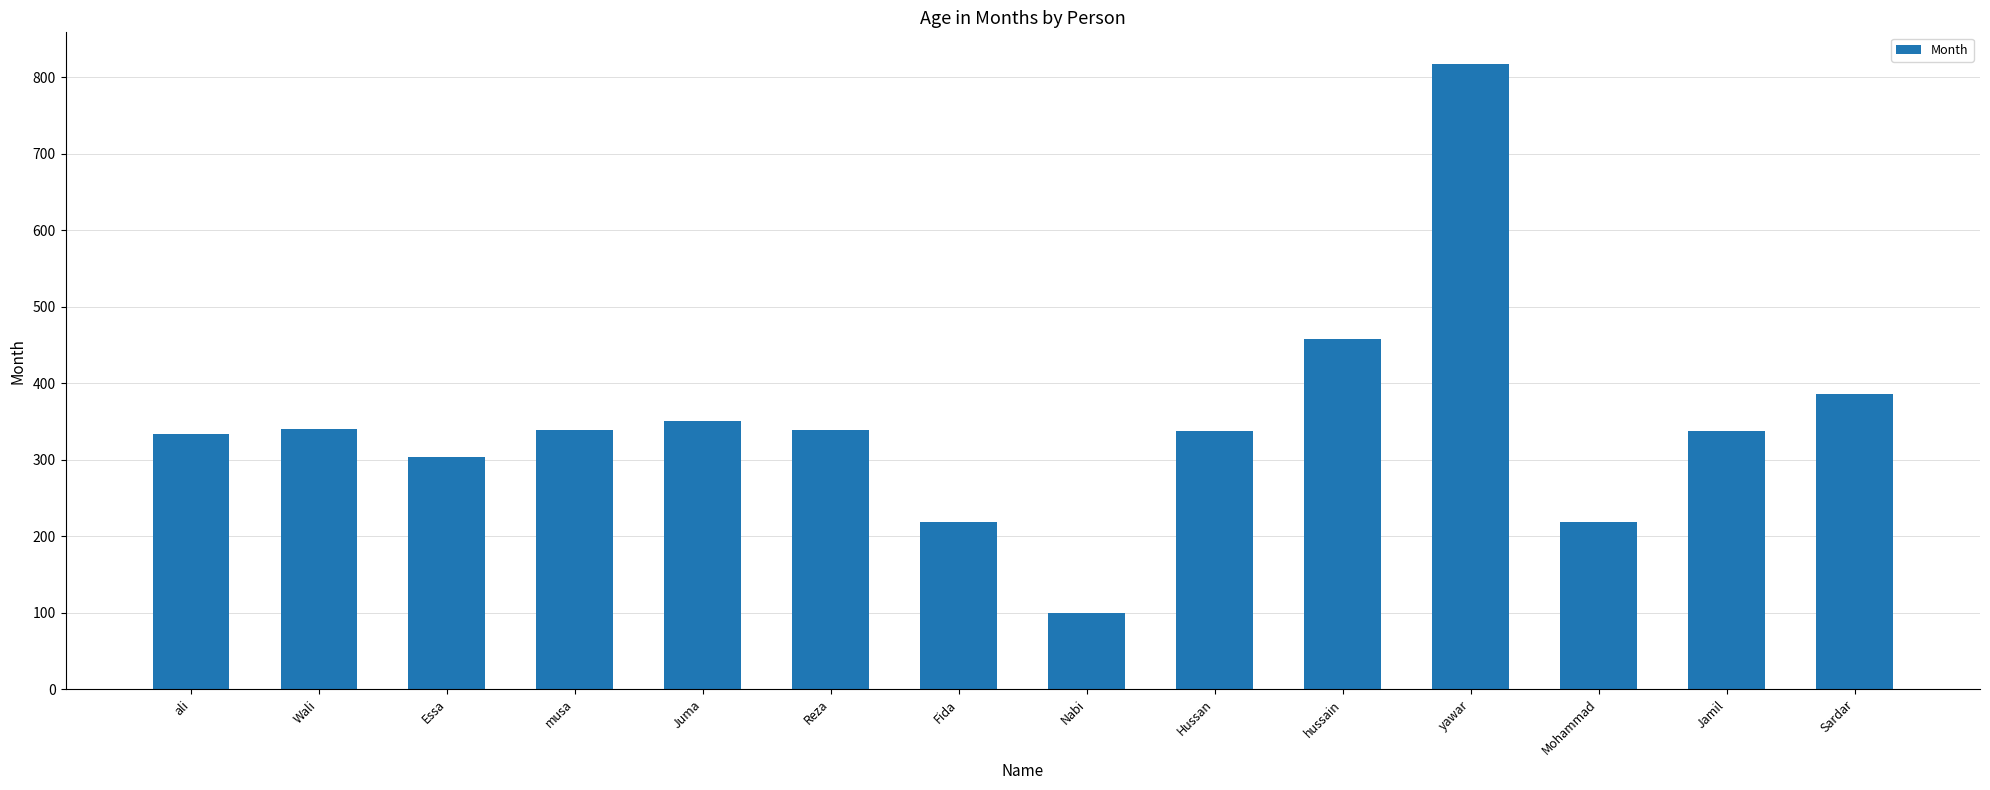

The value at ali is 441. True or false?

False